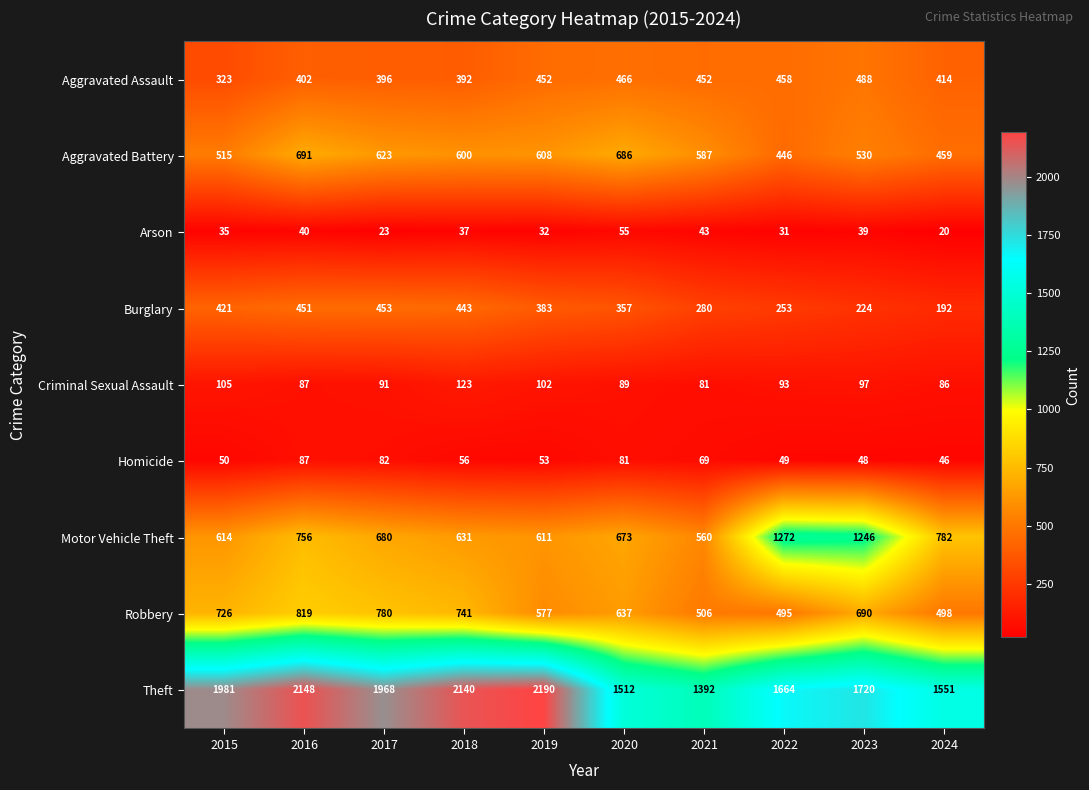

How many categories are shown in the chart?

10